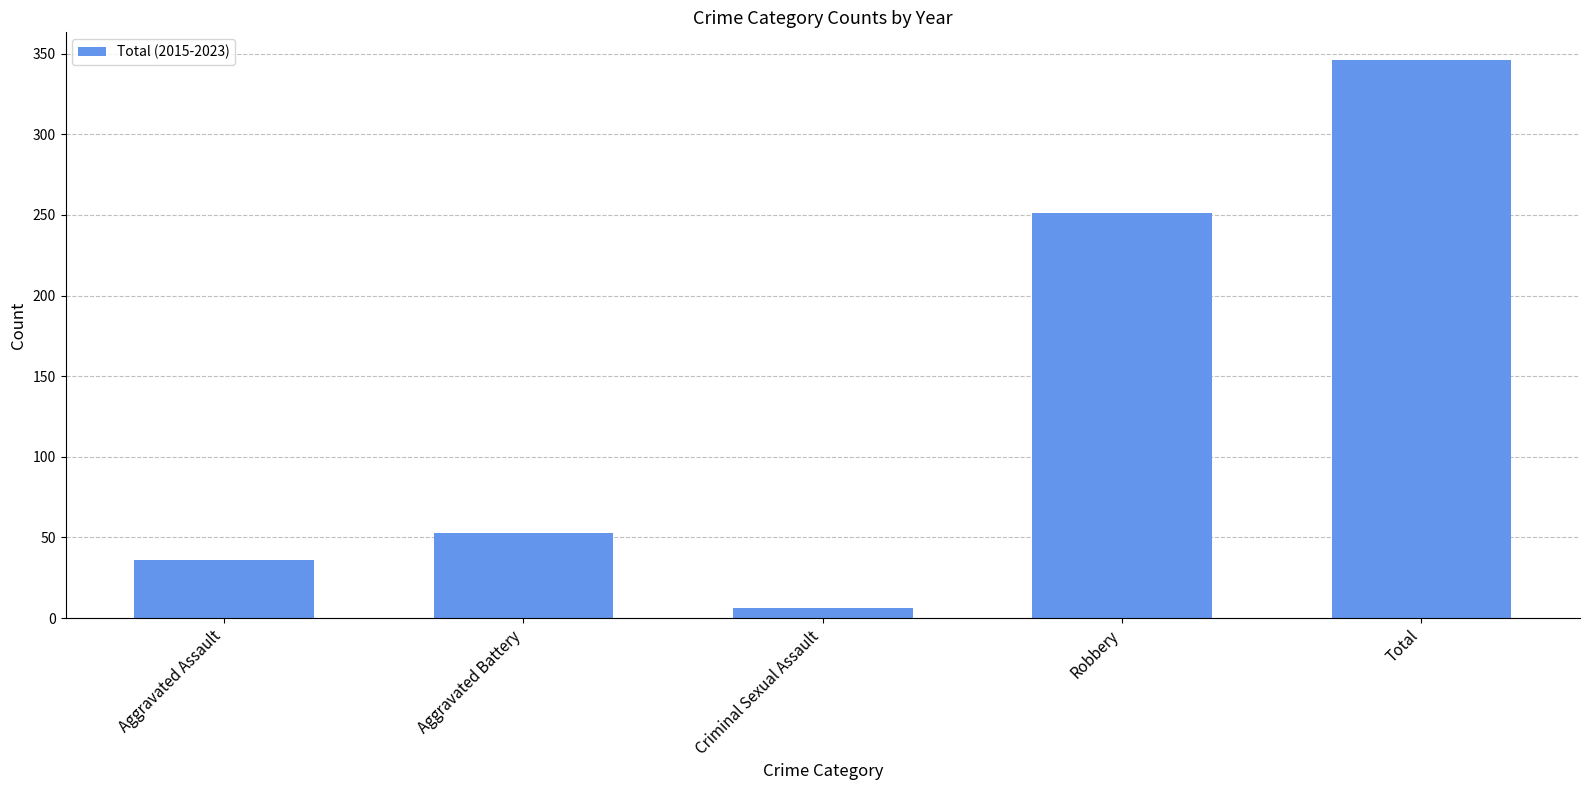

At which label is the value closest to 176?

Robbery